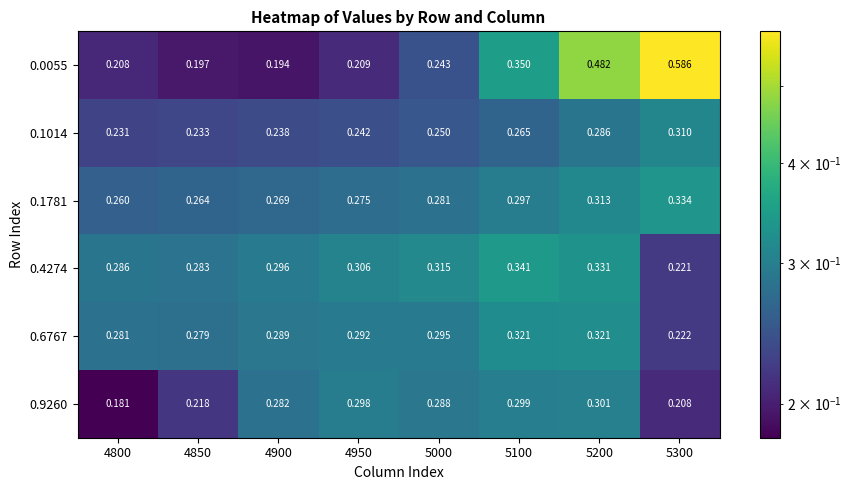

Is the value of 0.1781 at 5300 greater than the value of 0.9260 at 5200?

Yes